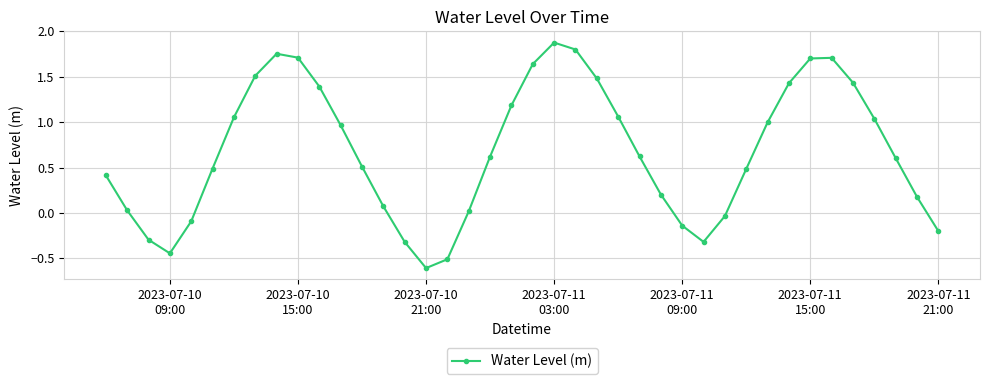

How many values are below zero?

10